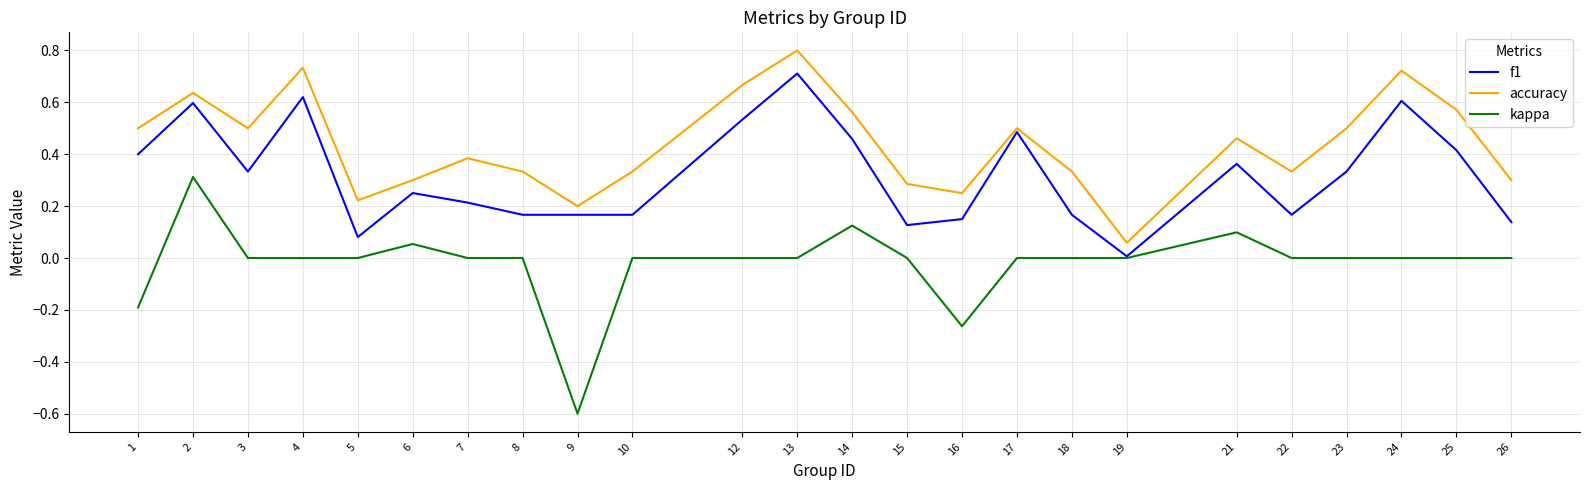

What is the sum of all accuracy values?

10.5